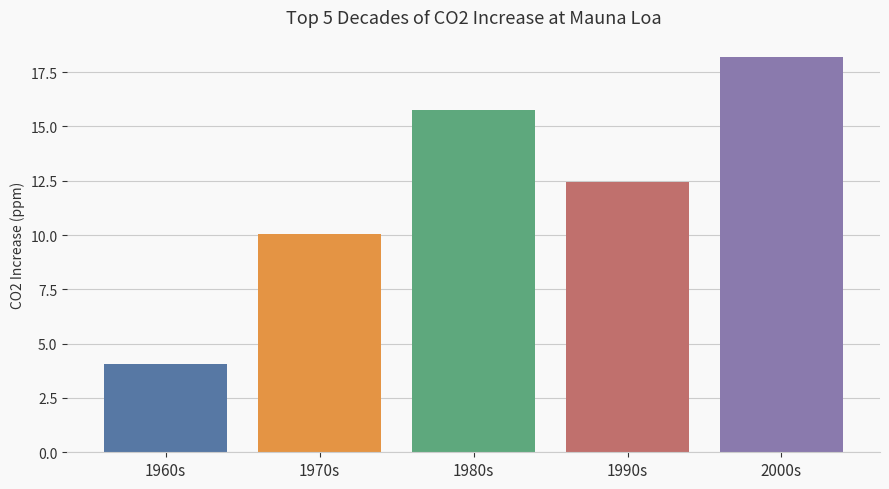

Which category has the lowest value across all series?

1960s